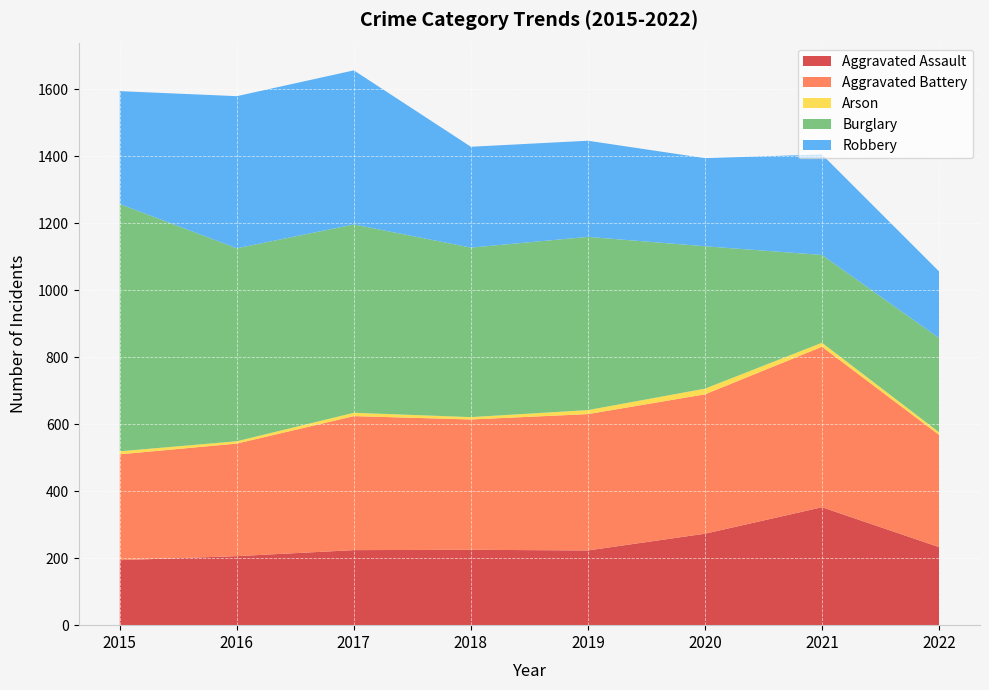

Reading right to left, what are all the values shown in this chart?

Aggravated Assault: 233	352	273	223	225	224	206	194
Aggravated Battery: 335	479	416	407	389	400	336	316
Arson: 8	12	17	12	7	10	7	9
Burglary: 281	262	425	517	506	562	576	738
Robbery: 199	300	263	287	301	460	454	337